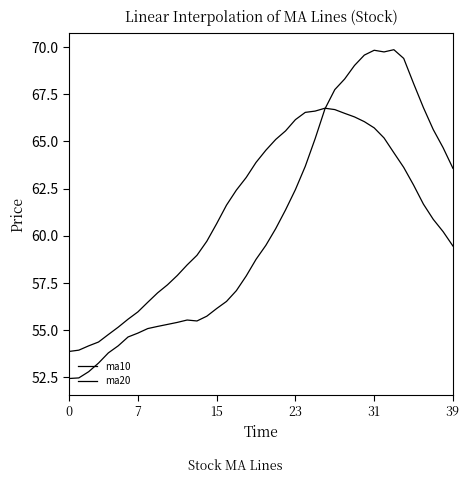

Does the chart have visible grid lines?

No